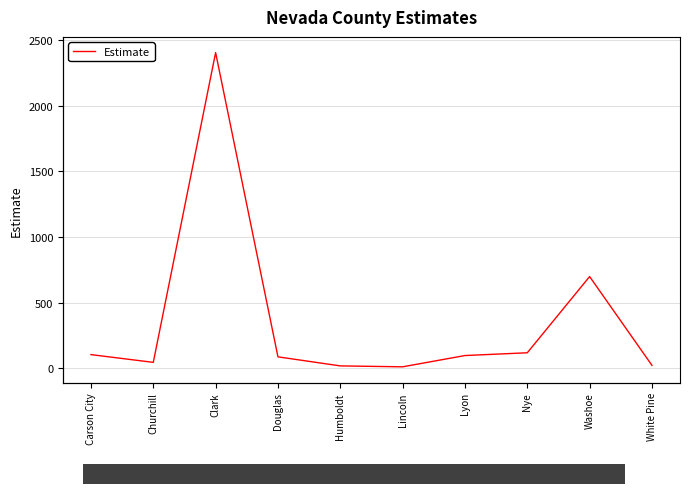

How many lines are shown in the chart?

1